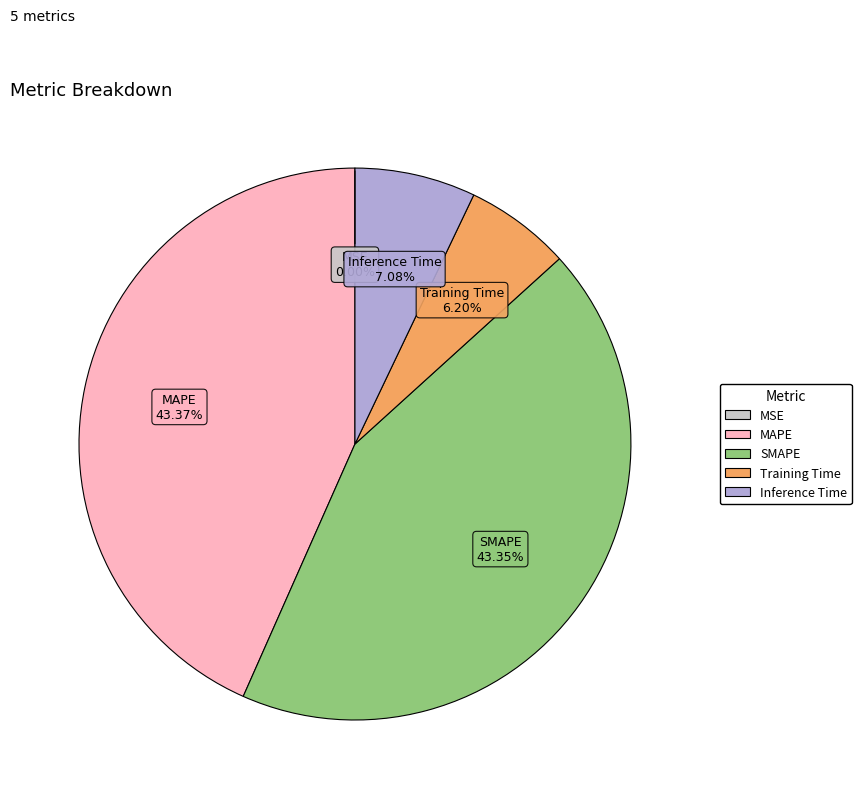

True or false: SMAPE accounts for 43% of the total.

True